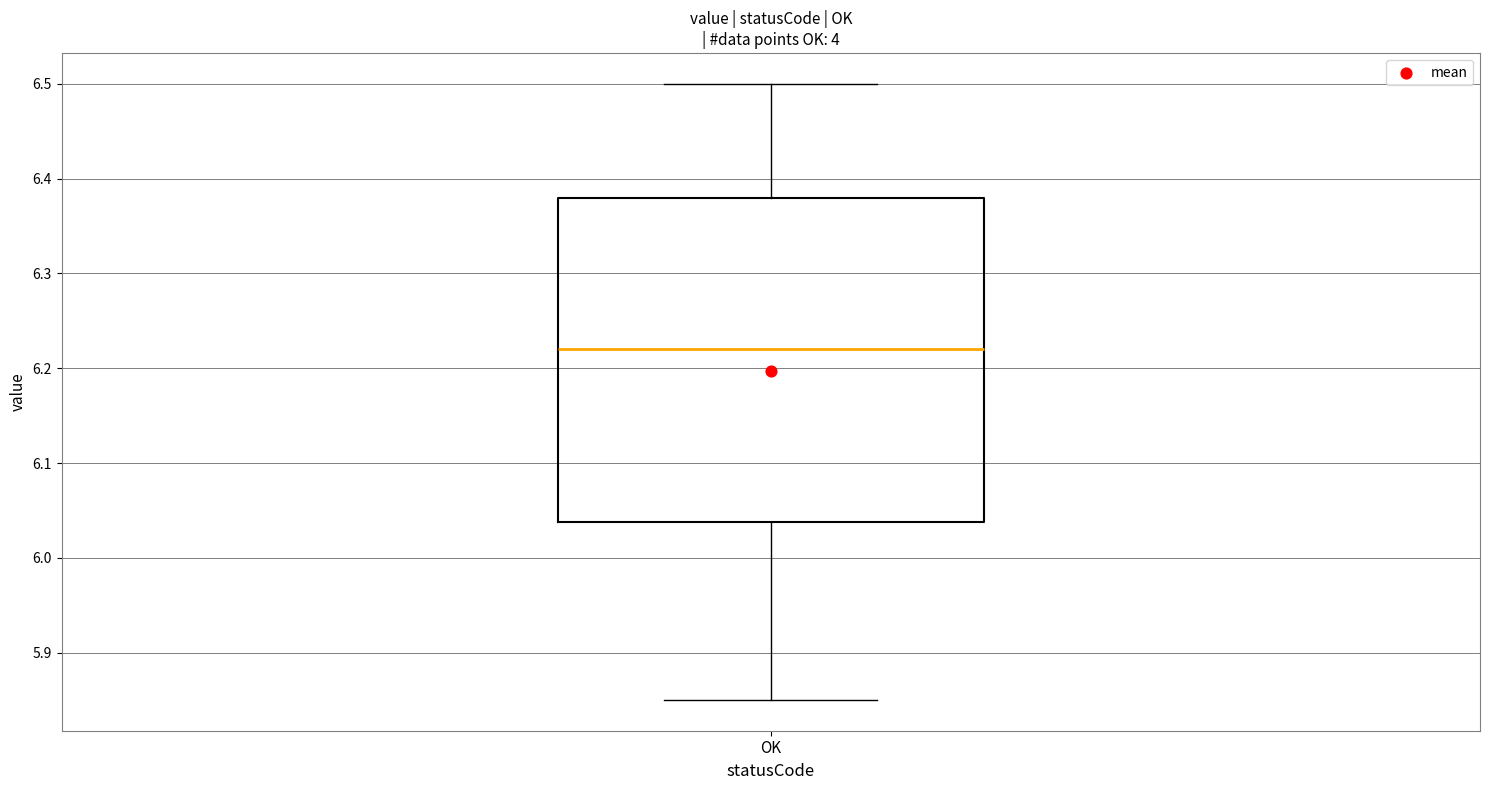

Where does the lower whisker of the box for OK end on the y-axis? The values are not printed on the chart, so give them approximately, as read against the axis.

5.85